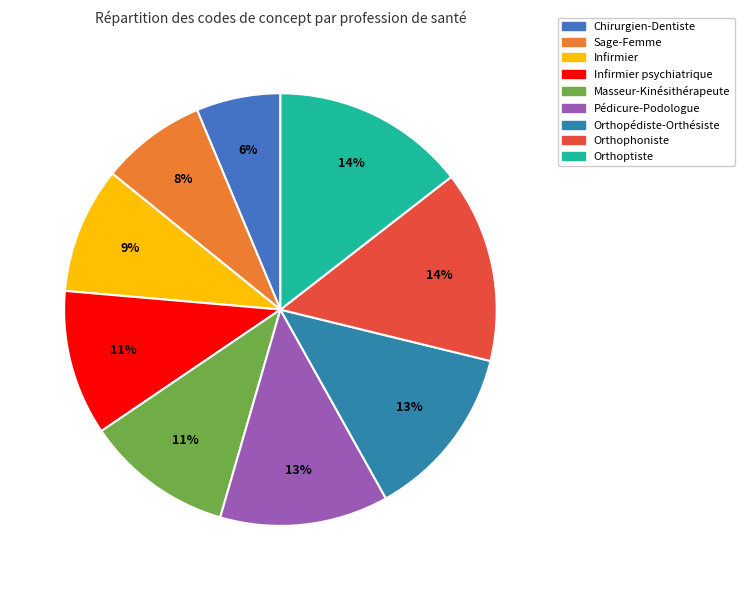

Is it true that Masseur-Kinésithérapeute is 1% of the pie?

False